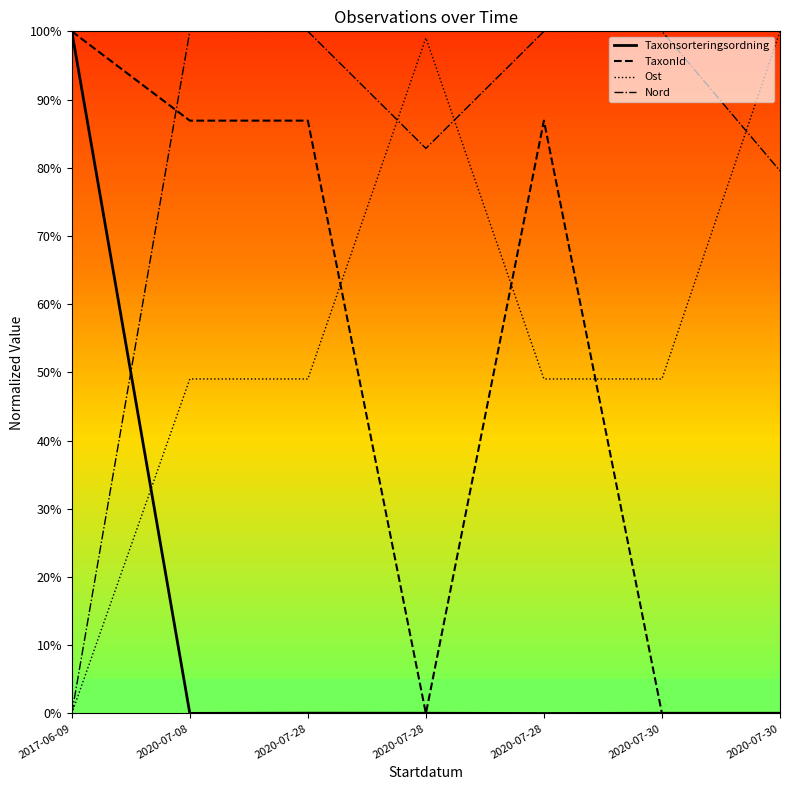

Reading left to right, transcribe all the data shown in this chart.

Taxonsorteringsordning: 1.0	0.0	0.0	0.0	0.0	0.0	0.0
TaxonId: 1.0	0.9	0.9	0.0	0.9	0.0	0.0
Ost: 0.0	0.5	0.5	1.0	0.5	0.5	1.0
Nord: 0.0	1.0	1.0	0.8	1.0	1.0	0.8